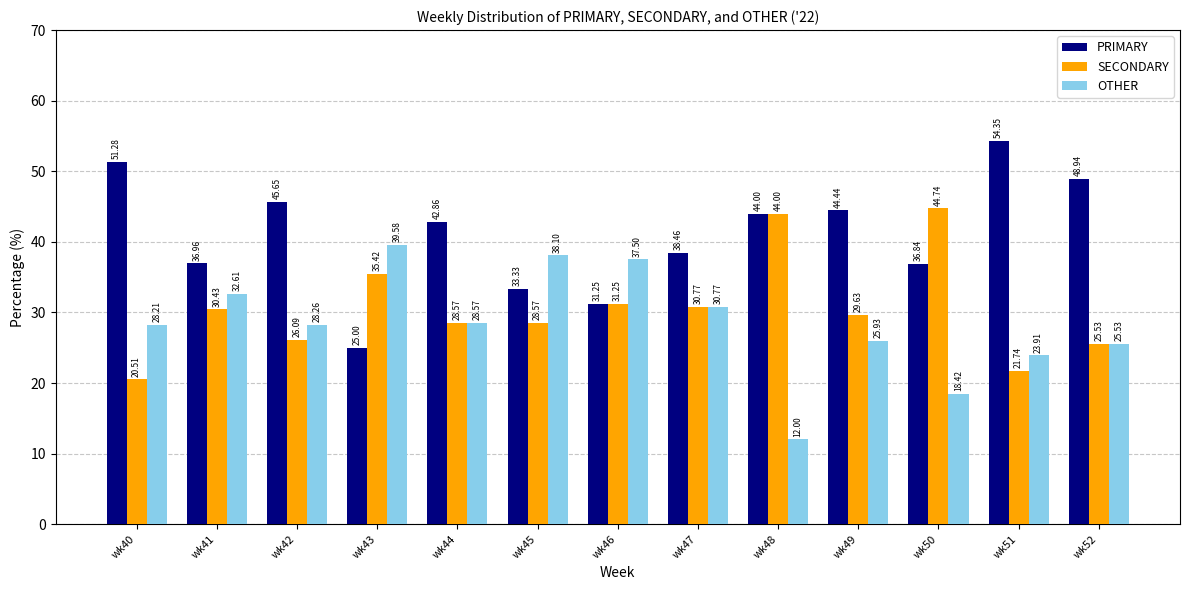

What is the difference between the second highest and second lowest values in the OTHER series?

19.7